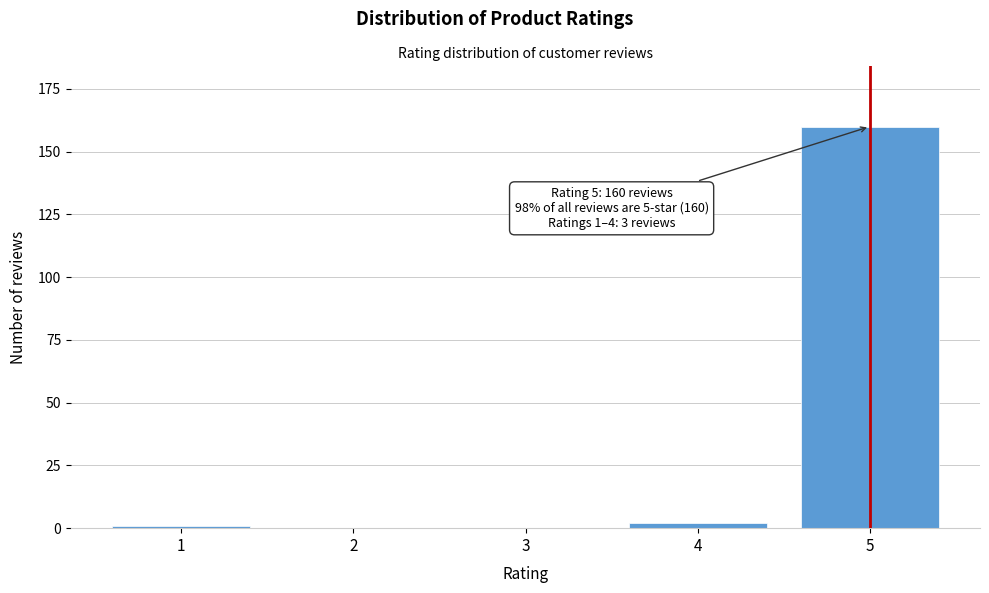

Reading left to right, what are all the values shown in this chart?

1=1	2=0	3=0	4=2	5=160